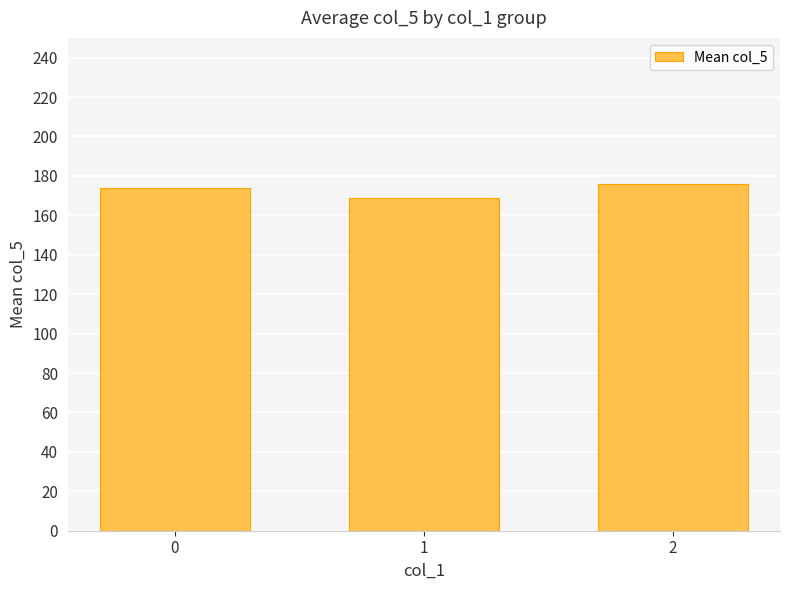

What is the smallest value displayed?

168.7